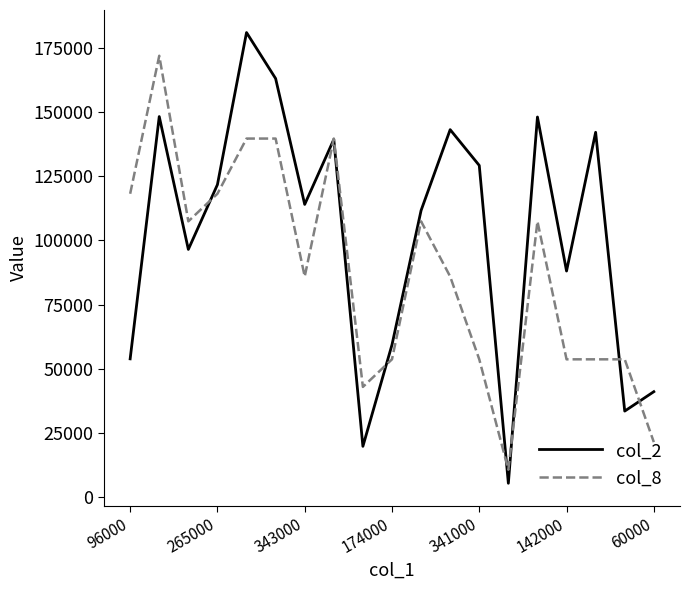

Which series has the widest spread of values?

col_2